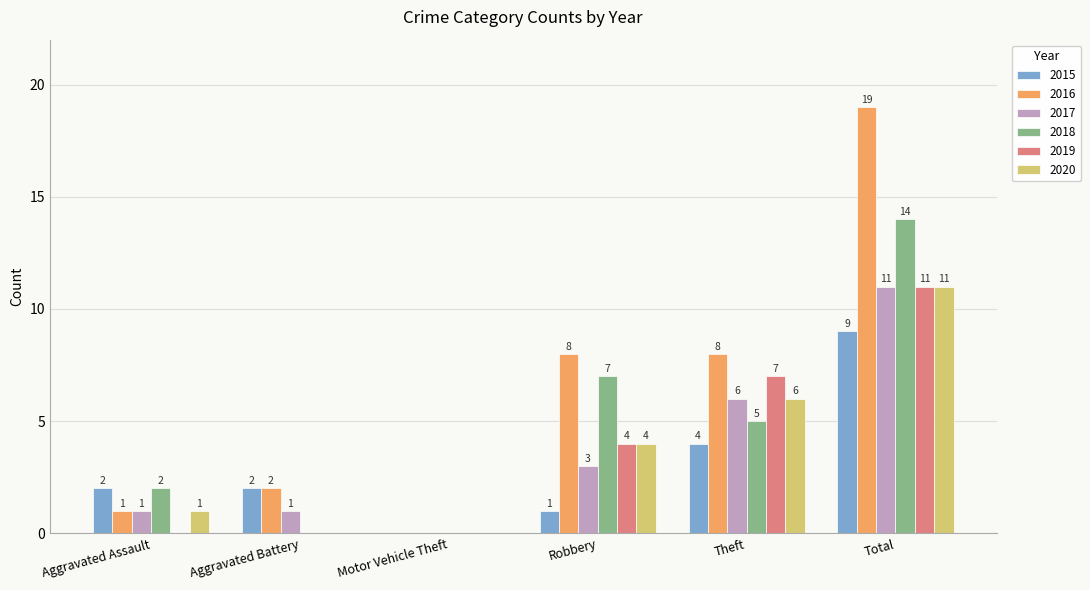

Reading left to right, what are all the values shown in this chart?

2015: Aggravated Assault=2	Aggravated Battery=2	Motor Vehicle Theft=0	Robbery=1	Theft=4	Total=9
2016: Aggravated Assault=1	Aggravated Battery=2	Motor Vehicle Theft=0	Robbery=8	Theft=8	Total=19
2017: Aggravated Assault=1	Aggravated Battery=1	Motor Vehicle Theft=0	Robbery=3	Theft=6	Total=11
2018: Aggravated Assault=2	Aggravated Battery=0	Motor Vehicle Theft=0	Robbery=7	Theft=5	Total=14
2019: Aggravated Assault=0	Aggravated Battery=0	Motor Vehicle Theft=0	Robbery=4	Theft=7	Total=11
2020: Aggravated Assault=1	Aggravated Battery=0	Motor Vehicle Theft=0	Robbery=4	Theft=6	Total=11